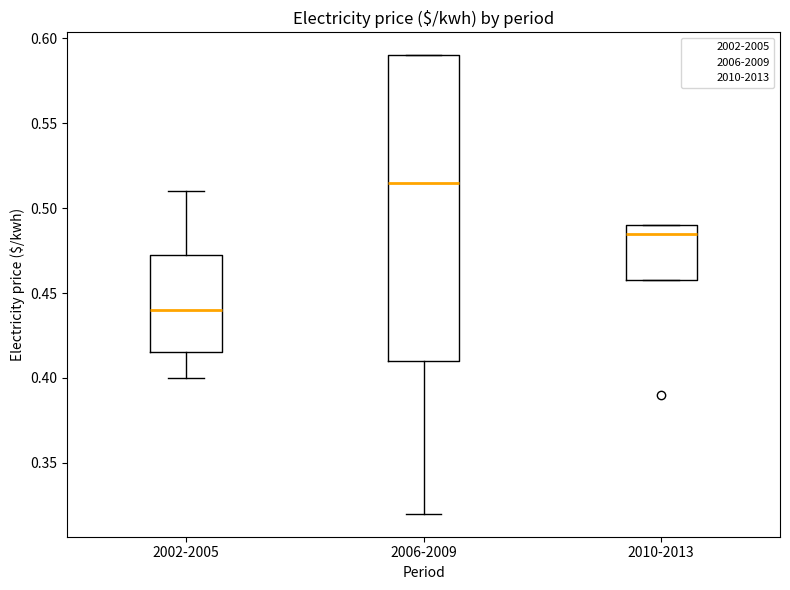

Where does the median line of the box for 2002-2005 sit on the y-axis? The values are not printed on the chart, so give them approximately, as read against the axis.

0.440